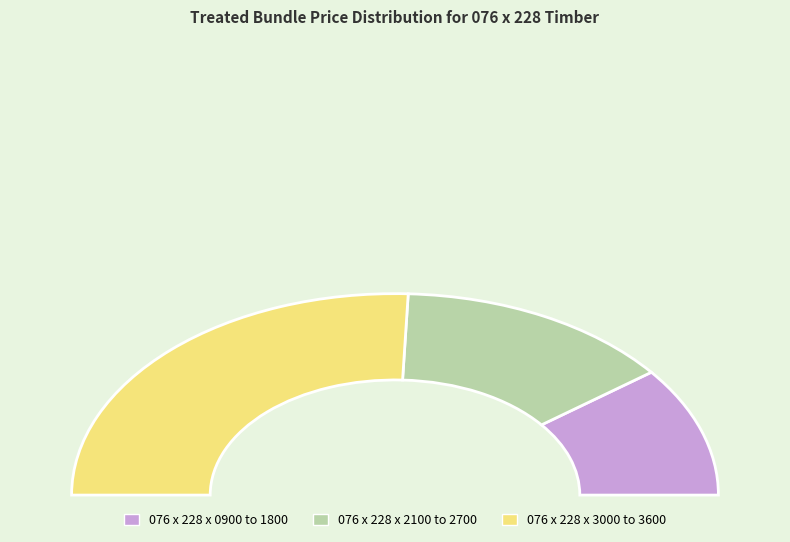

Does any single category account for the majority?

No